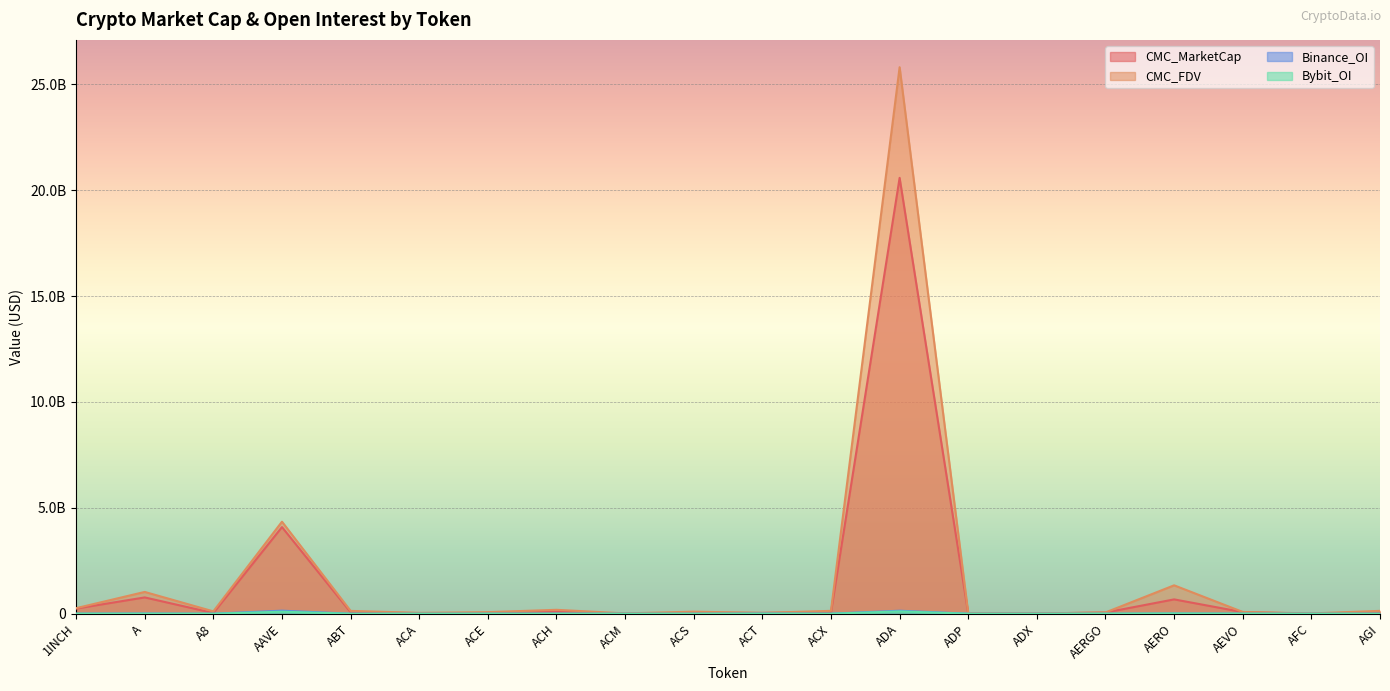

Which series changed the most between AEVO and AFC?

CMC_MarketCap